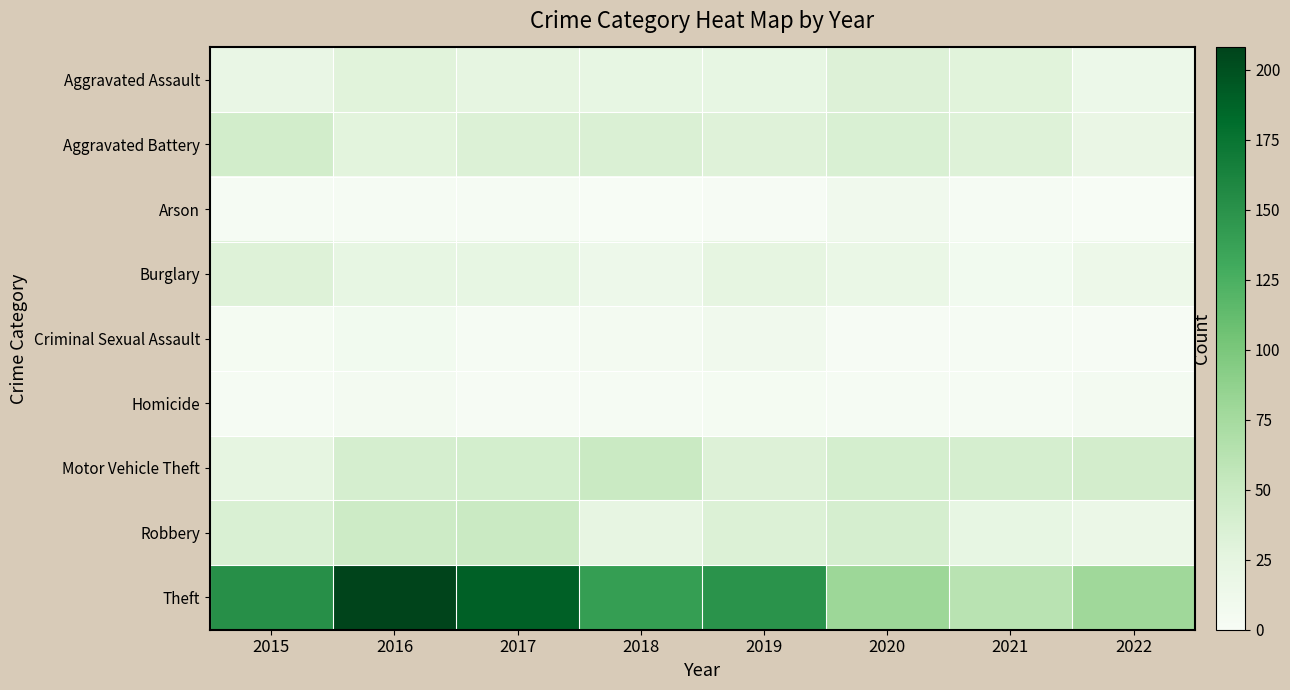

Which has a higher value, 2015 or 2018?

2018